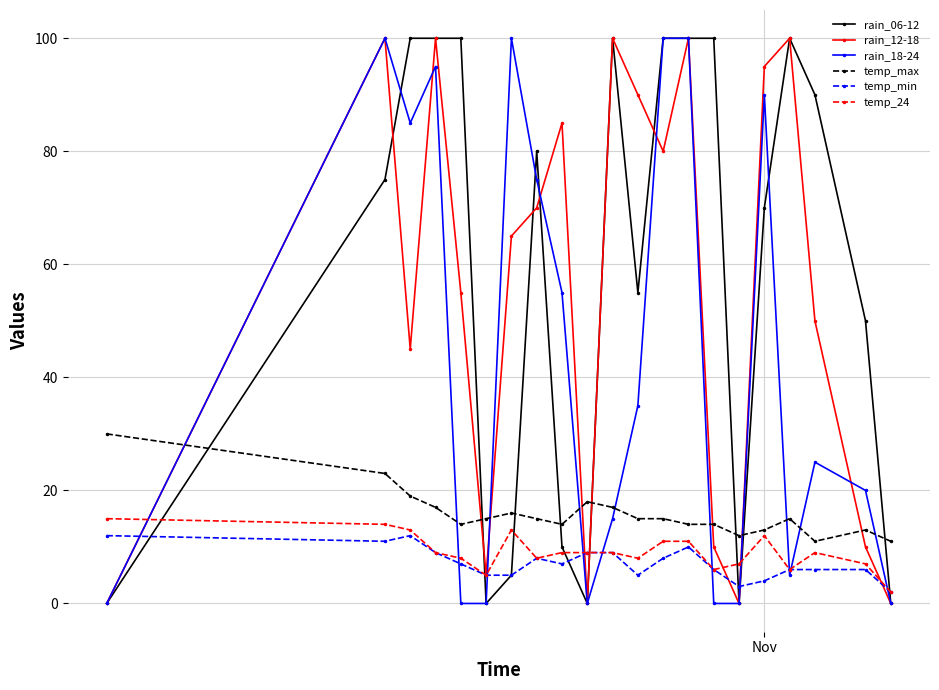

How many values in the temp_min series are below 7?

10